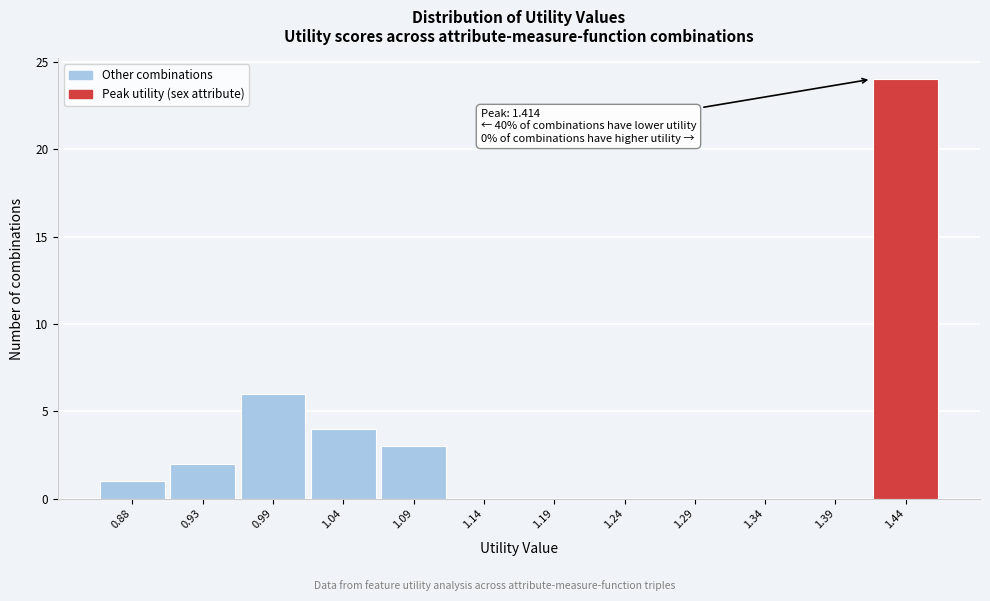

Which range on the x-axis has the tallest bar?

1.41 to 1.46